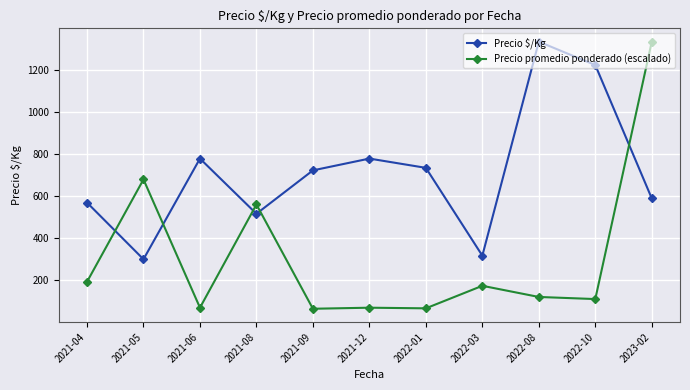

What is the sum of the Precio $/Kg values at 2021-05 and 2023-02?

889